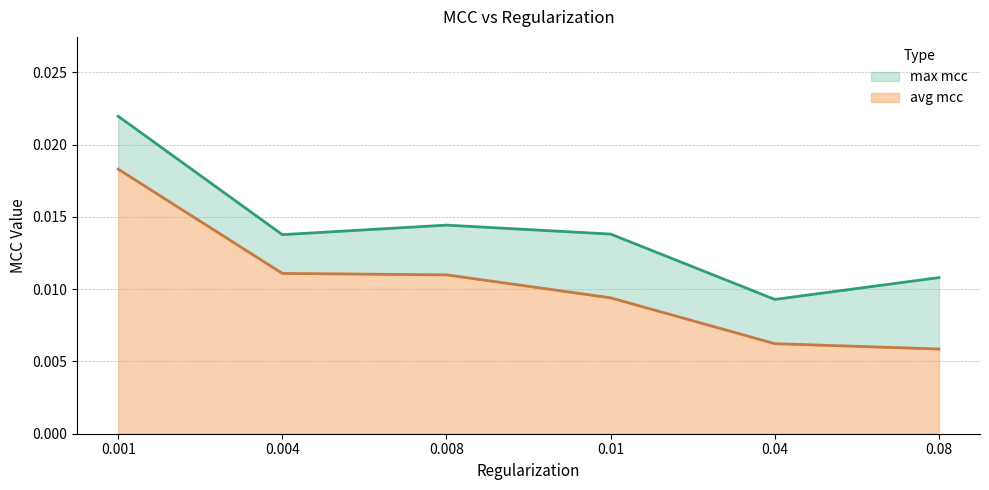

At which category is the sum across all series the highest?

0.001